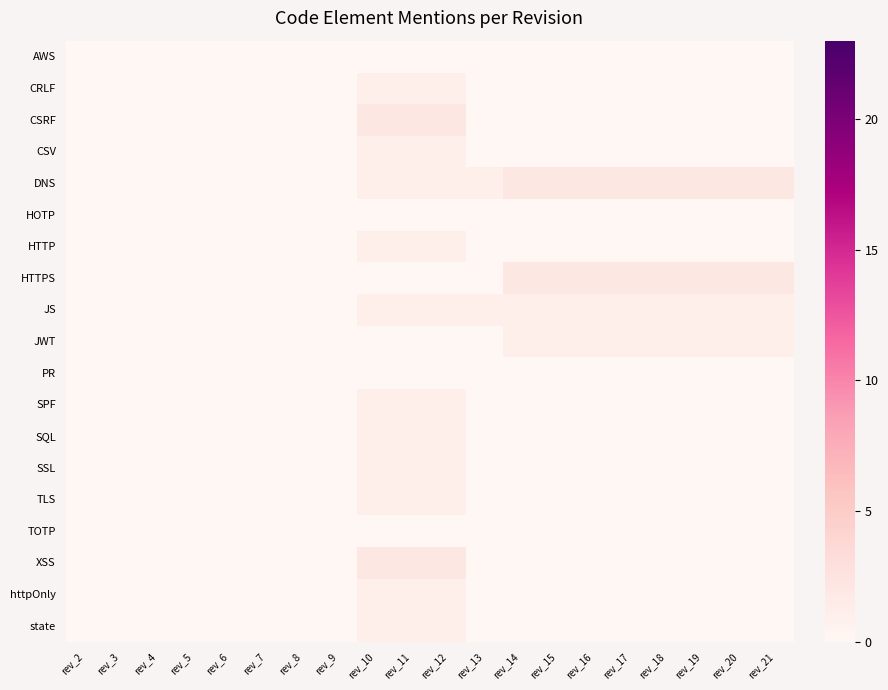

How many categories are shown in the chart?

20